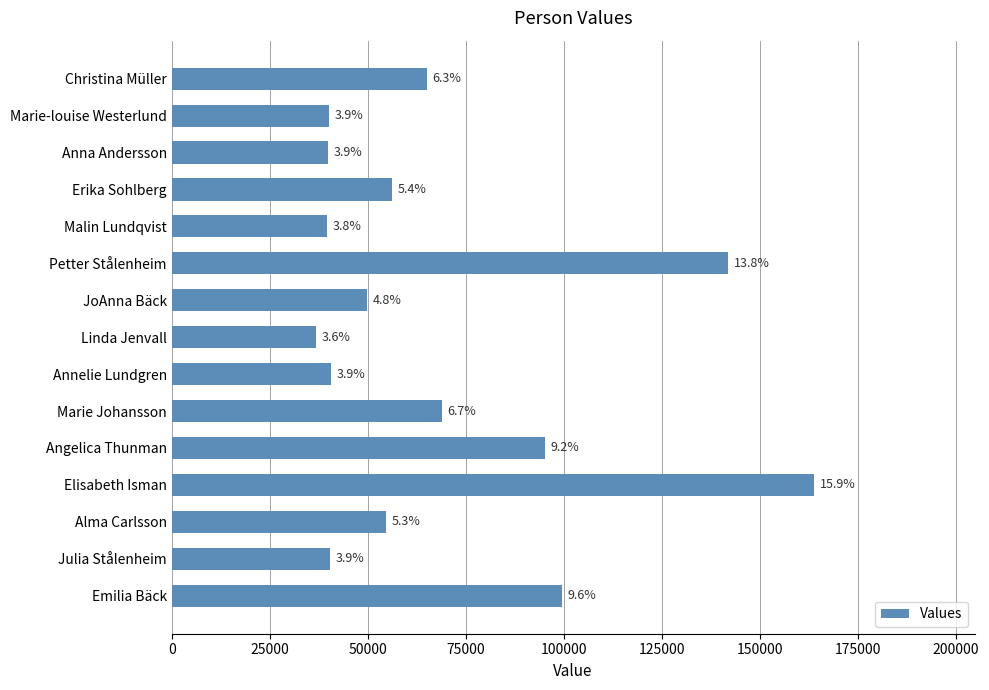

Does the chart contain any negative values?

No